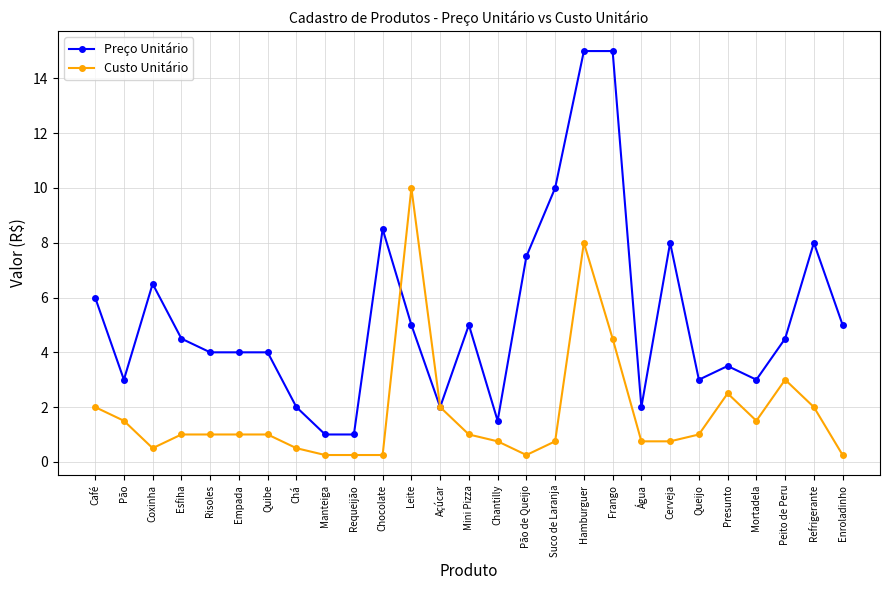

Is it true that Preço Unitário equals 4.5 at Peito de Peru?

True